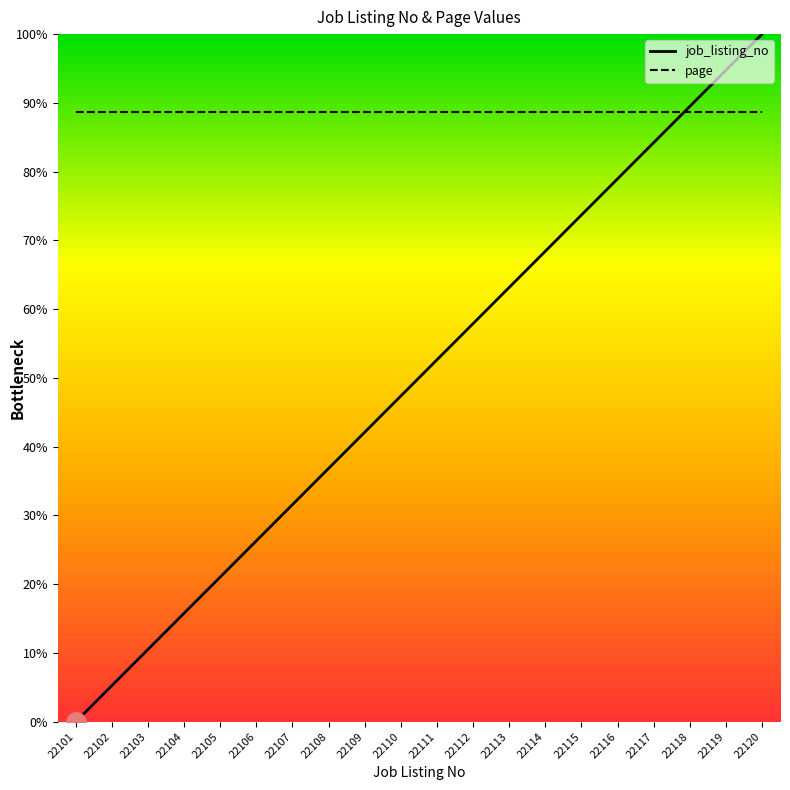

What is the total value across all series at 22115?

162.3